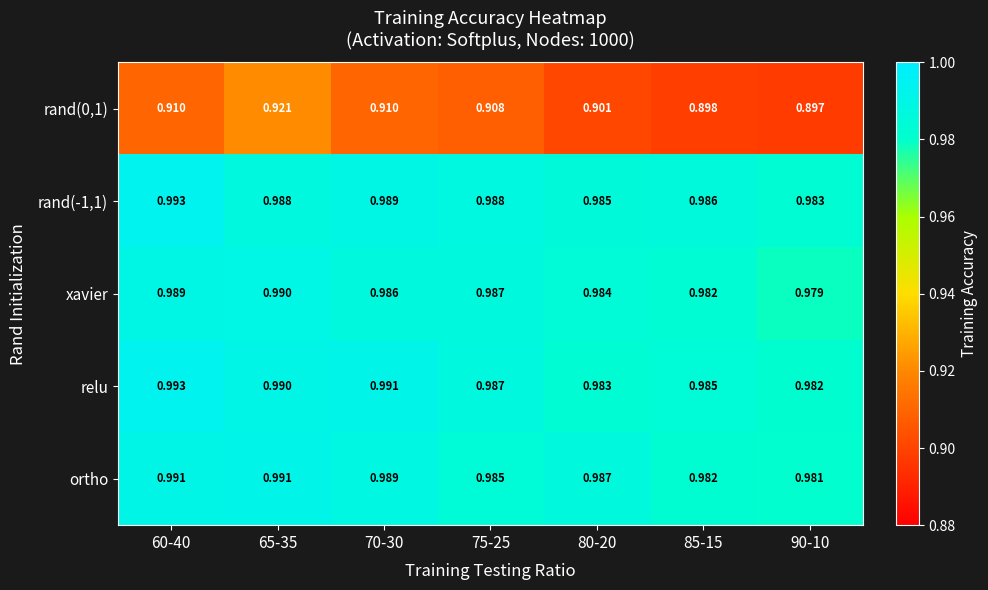

What is the total value across all series at 85-15?

4.8